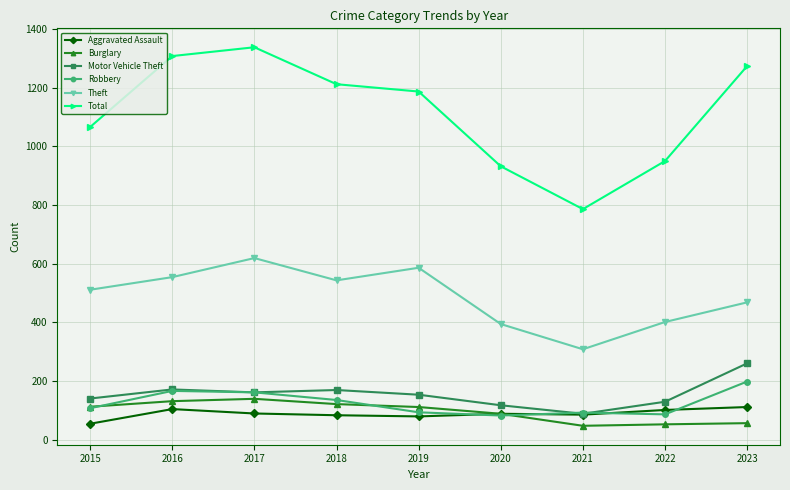

Which series has the largest range (max minus min)?

Total